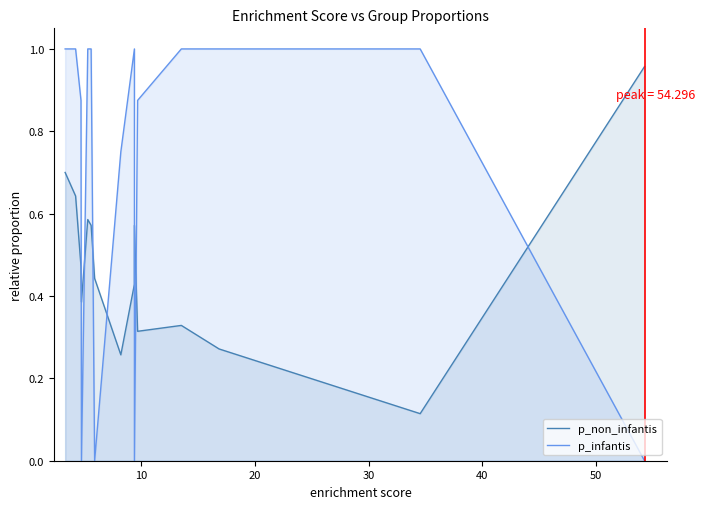

What is the average value of the p_non_infantis series?

0.5